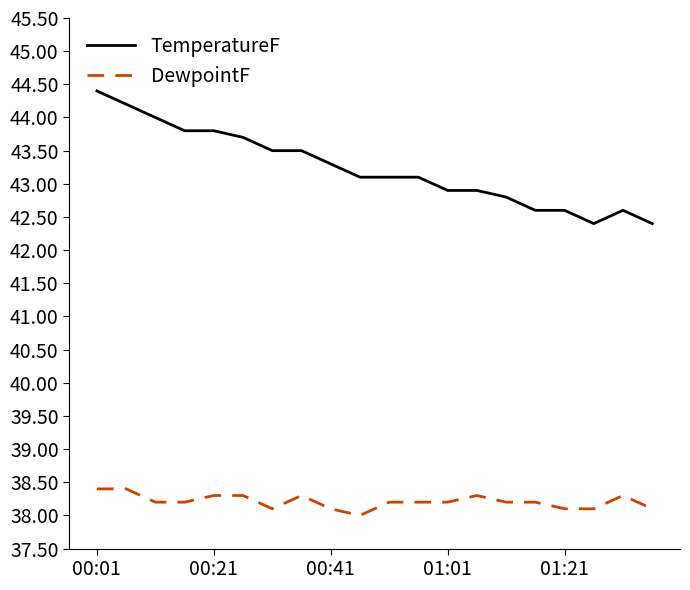

Which series has the widest spread of values?

TemperatureF